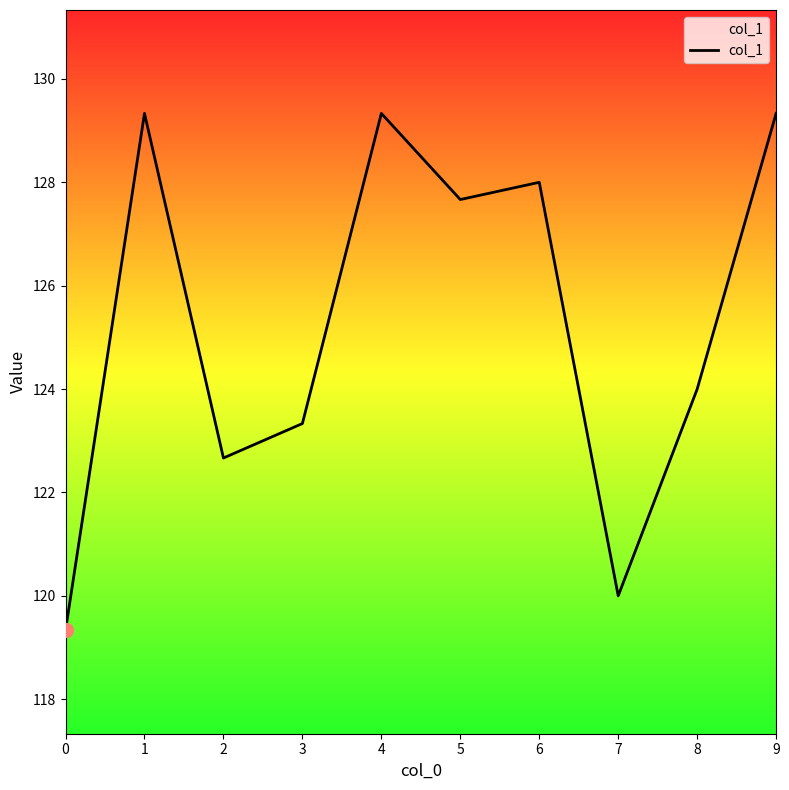

Reading left to right, list all the values displayed in this chart.

0=119.3	1=129.3	2=122.7	3=123.3	4=129.3	5=127.7	6=128.0	7=120.0	8=124.0	9=129.3